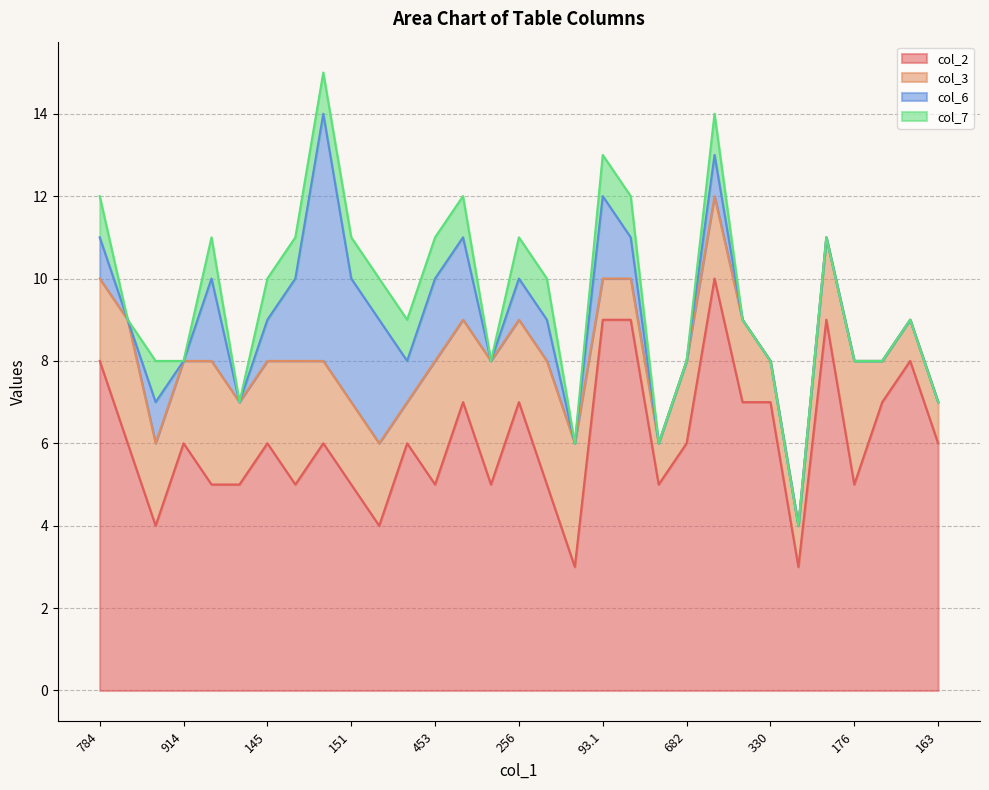

Where is the first local minimum for col_2?

287